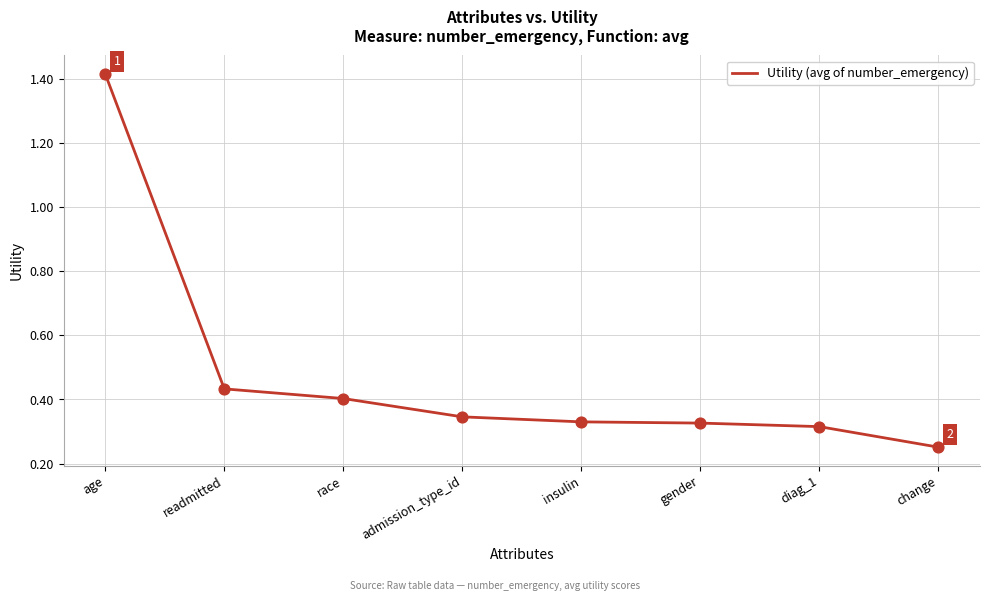

Between diag_1 and readmitted, which is larger?

readmitted